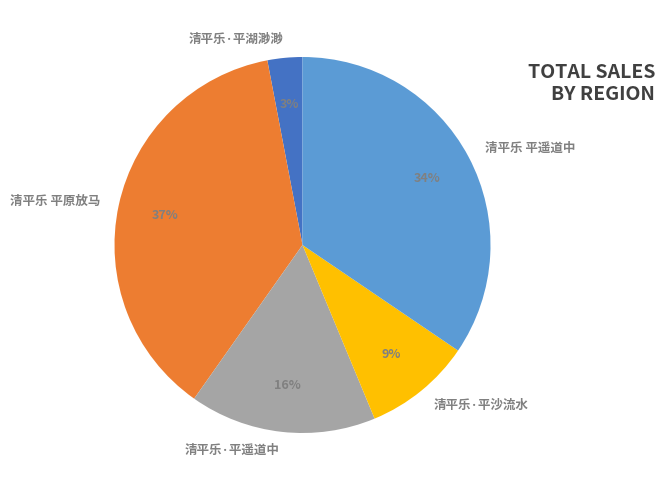

Does any single category account for the majority?

No